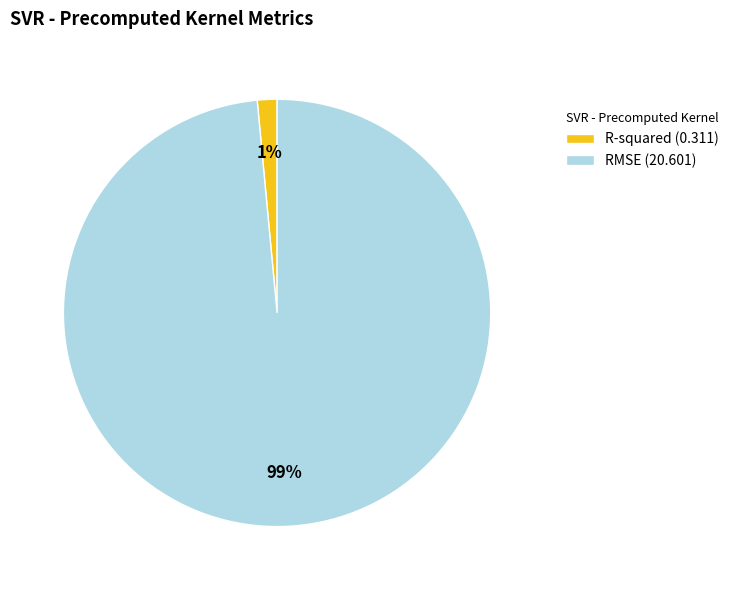

To the nearest percent, what is the combined percentage of RMSE (20.601) and R-squared (0.311)?

100%